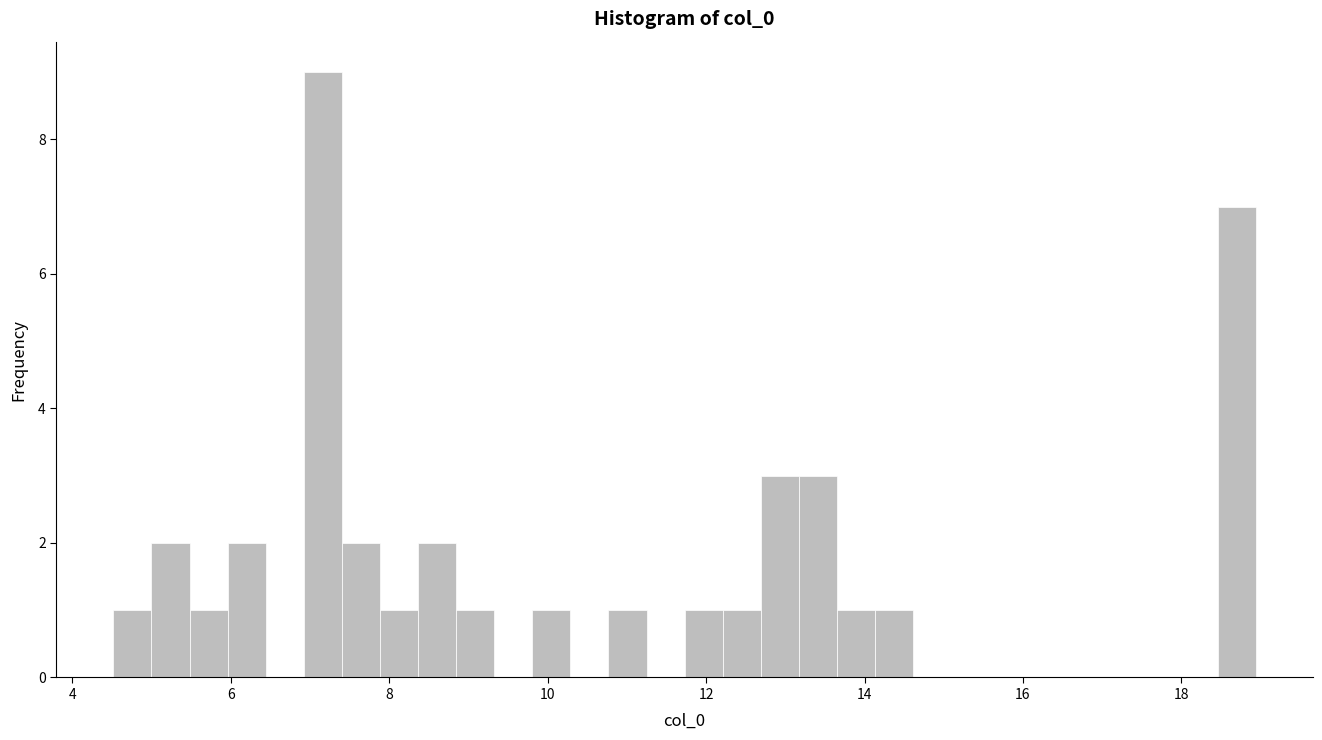

Read against the x-axis, roughly where is the centre of the tallest bar?

7.2